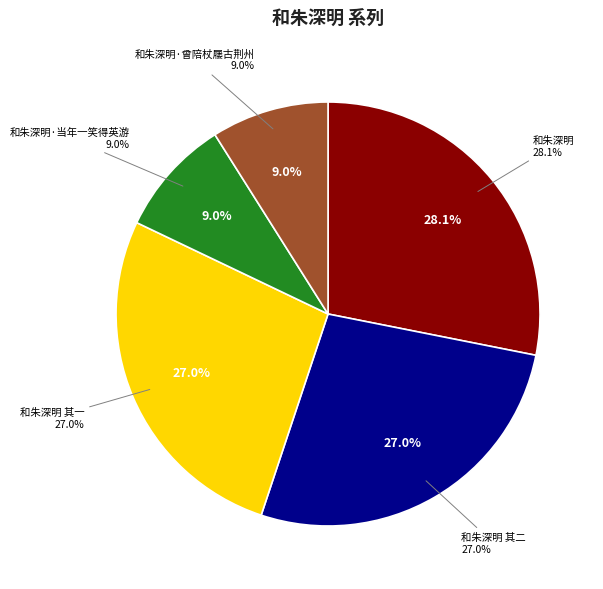

To the nearest percent, what is the difference between the largest and smallest slice percentages?

19%